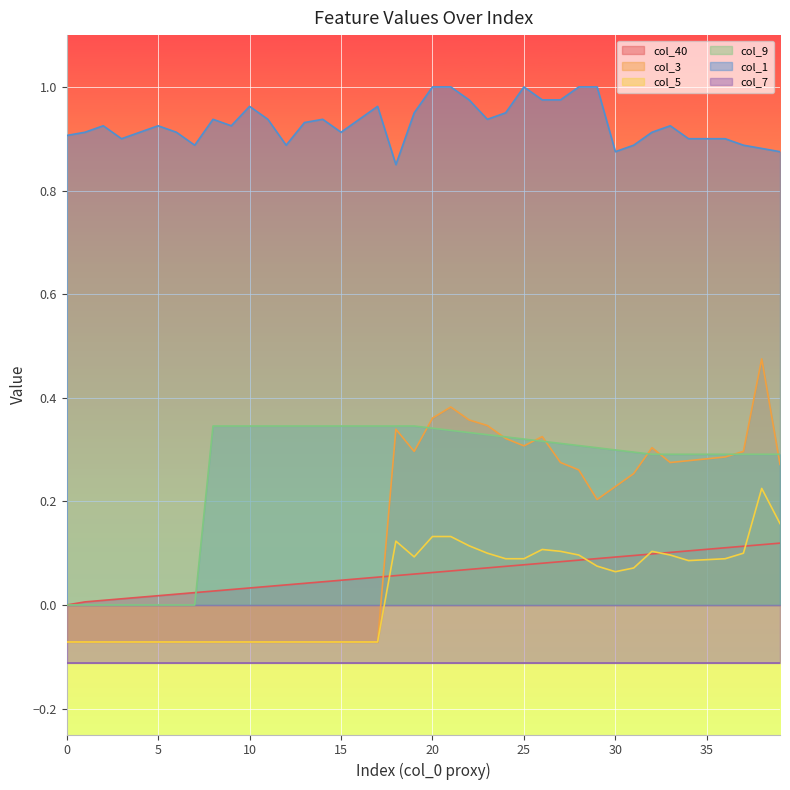

Count the number of categories in the chart.

40